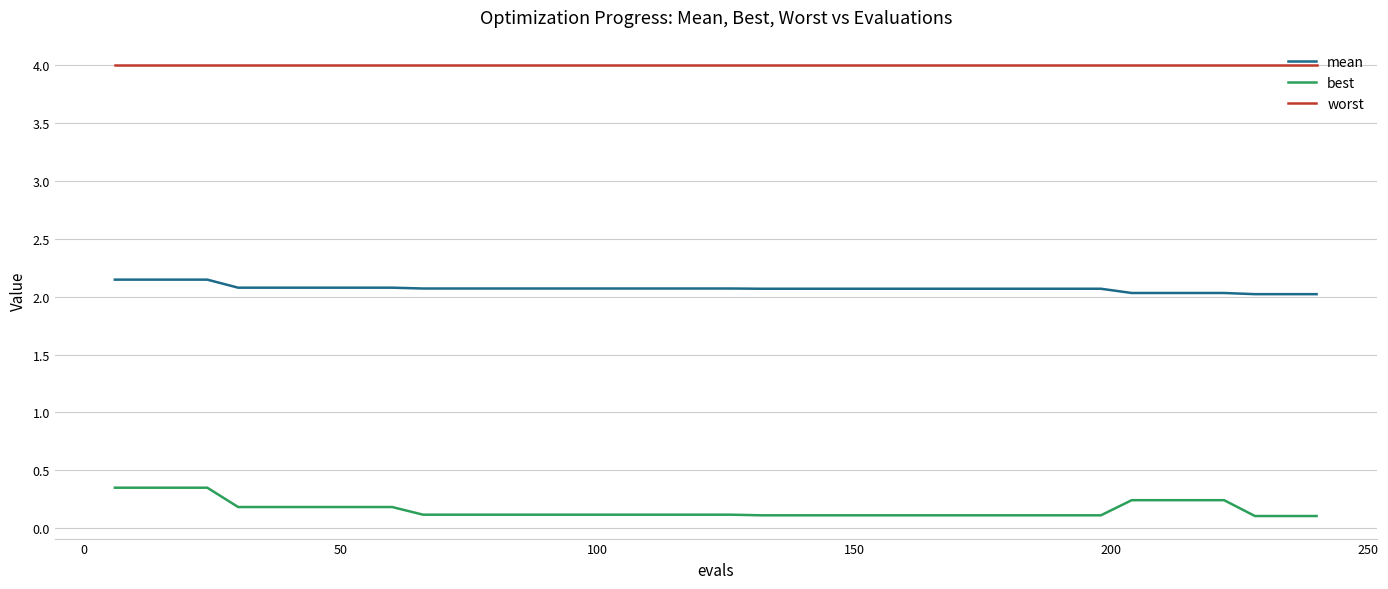

What is the greatest value displayed?

4.0